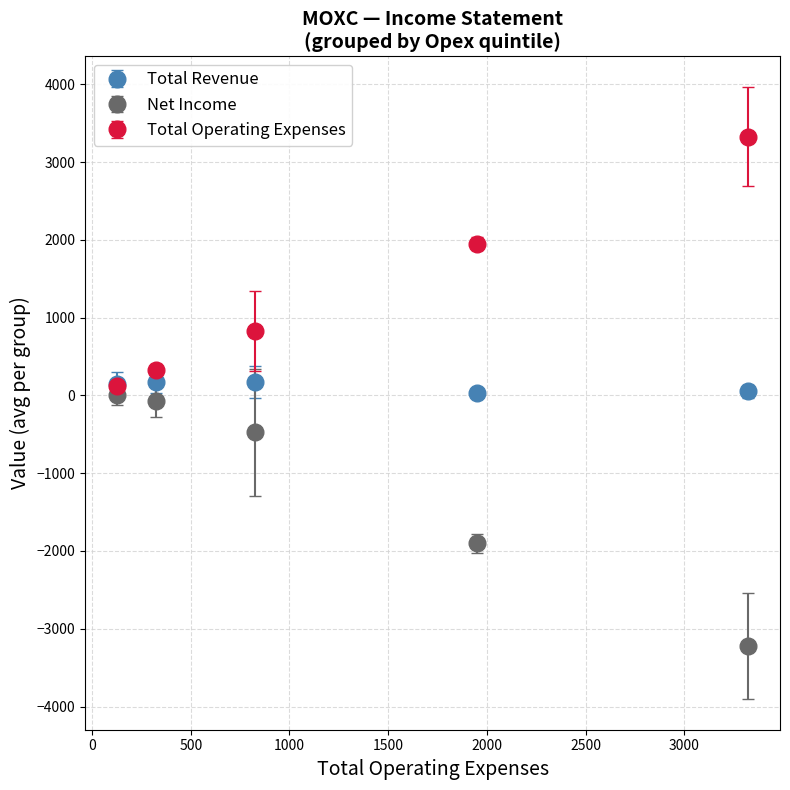

List the series in order of their overall mean, highest first.

Total Operating Expenses, Total Revenue, Net Income